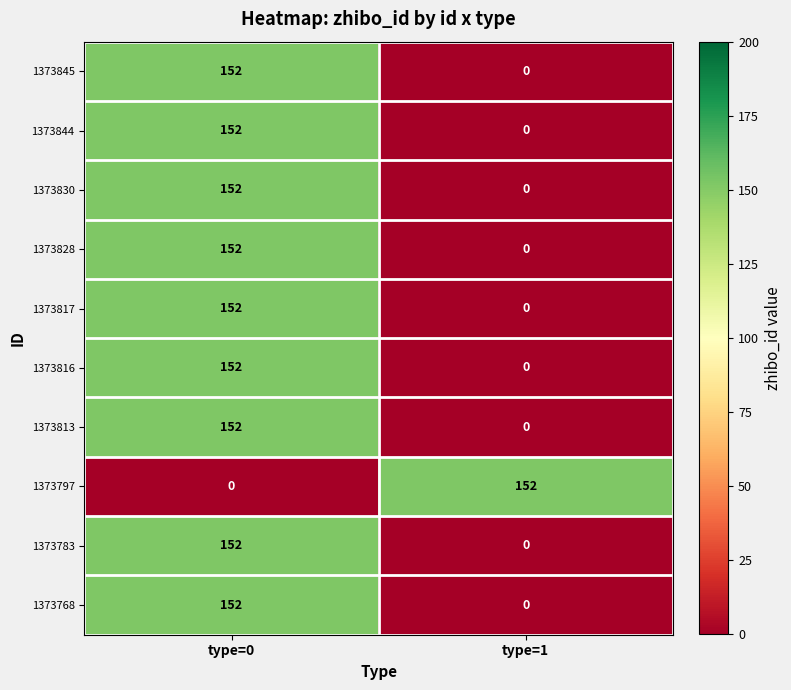

The value of 1373768 at type=0 is 152. True or false?

True